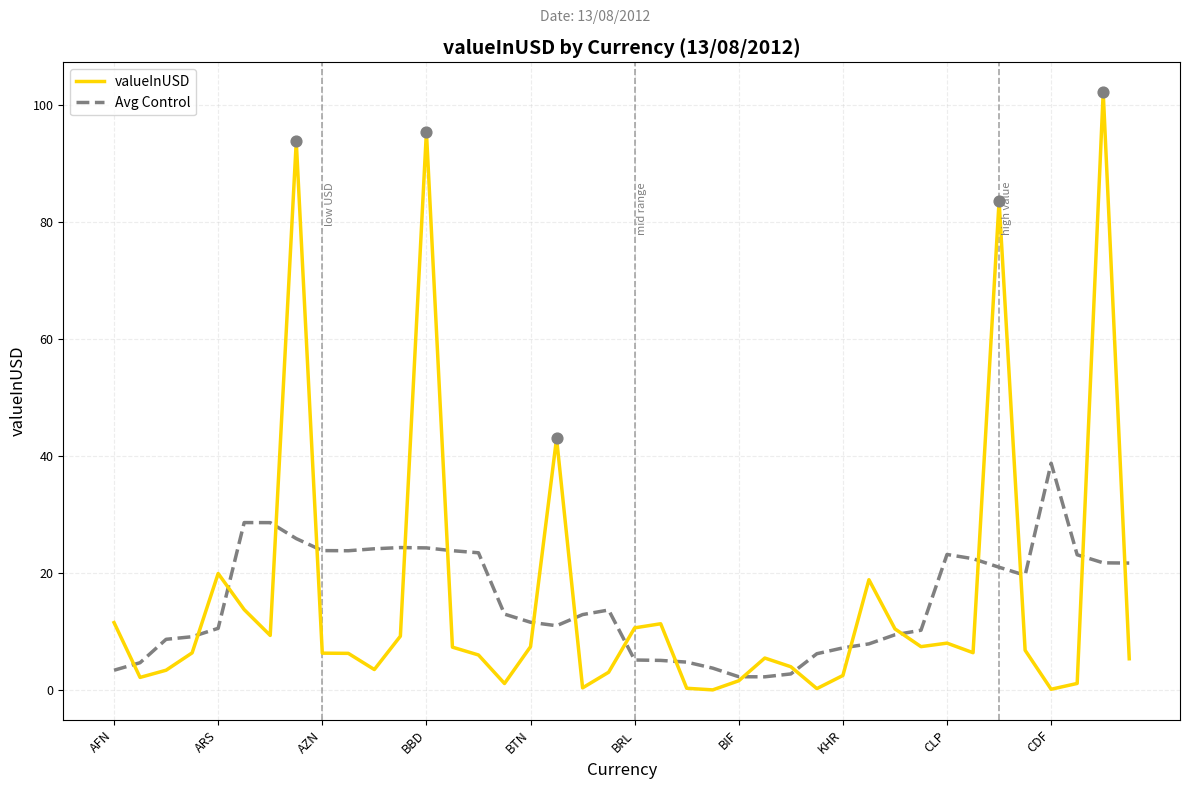

At how many categories does at least one series exceed 69?

4